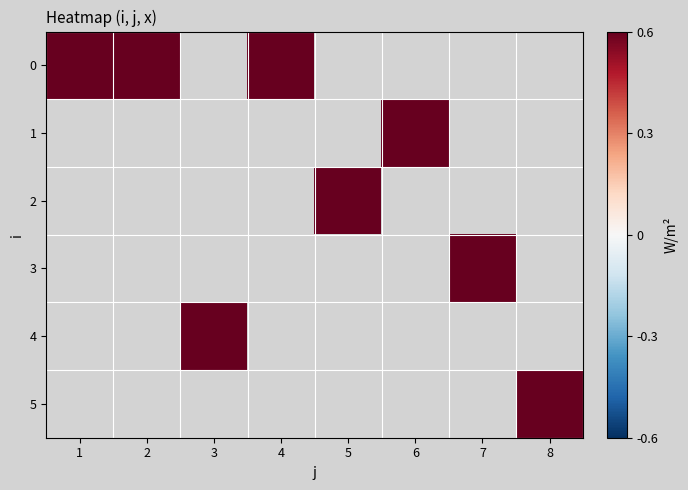

True or false: 2 has a value of 0 at 4.

True